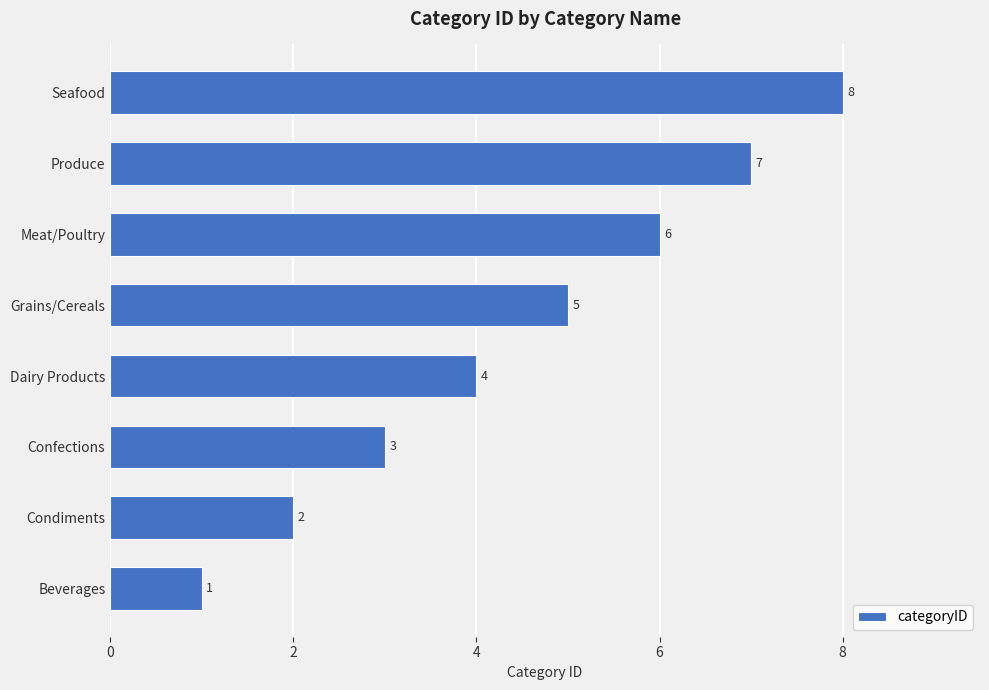

True or false: the data shows 2 at Beverages.

False